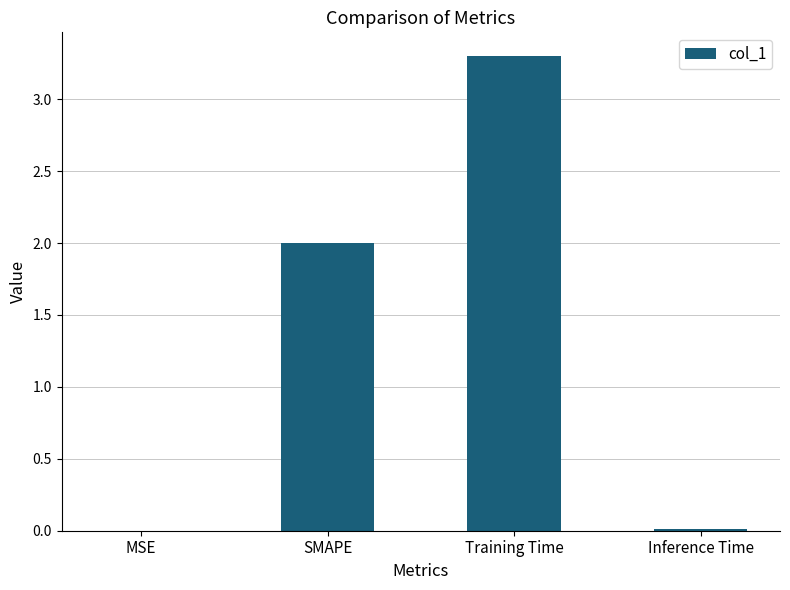

What value does the data have at SMAPE?

2.0